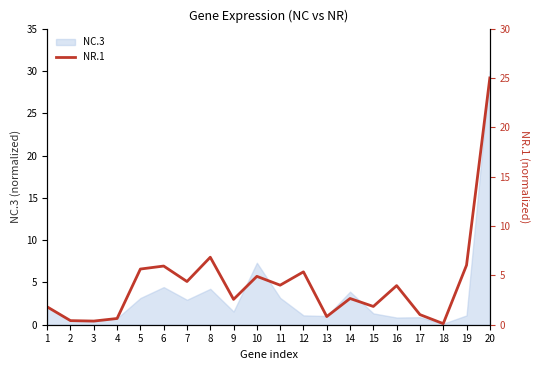

The NC.3 series shows 1.3 at 15. True or false?

True